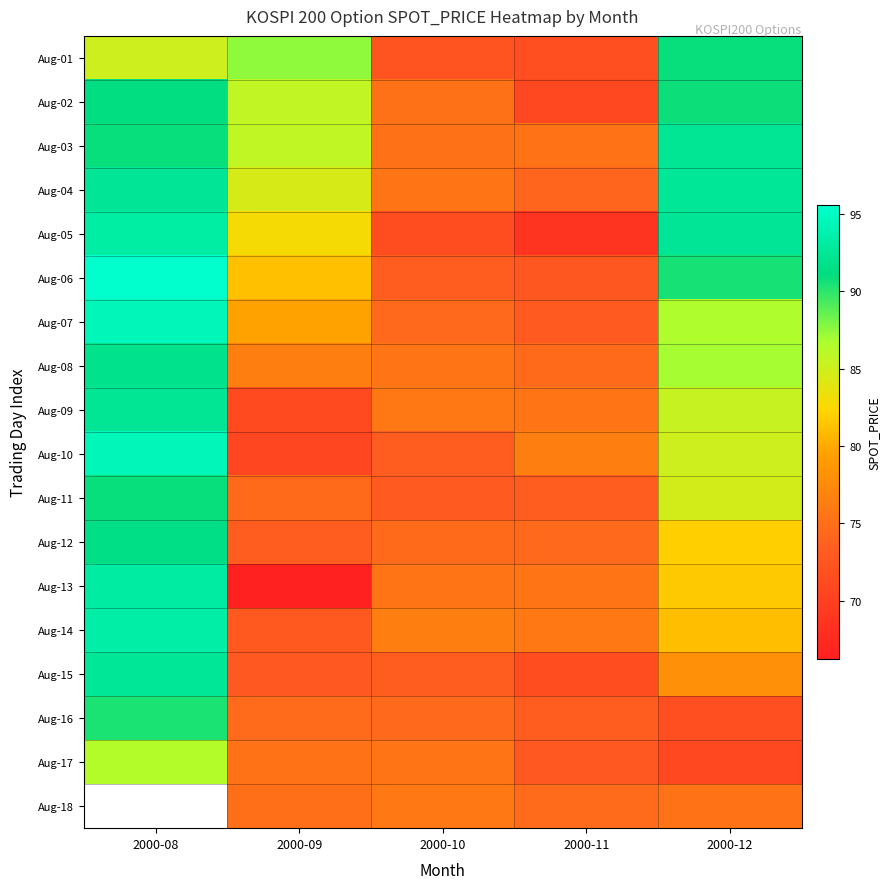

True or false: Aug-12 has a value of 91.5 at 2000-08.

True